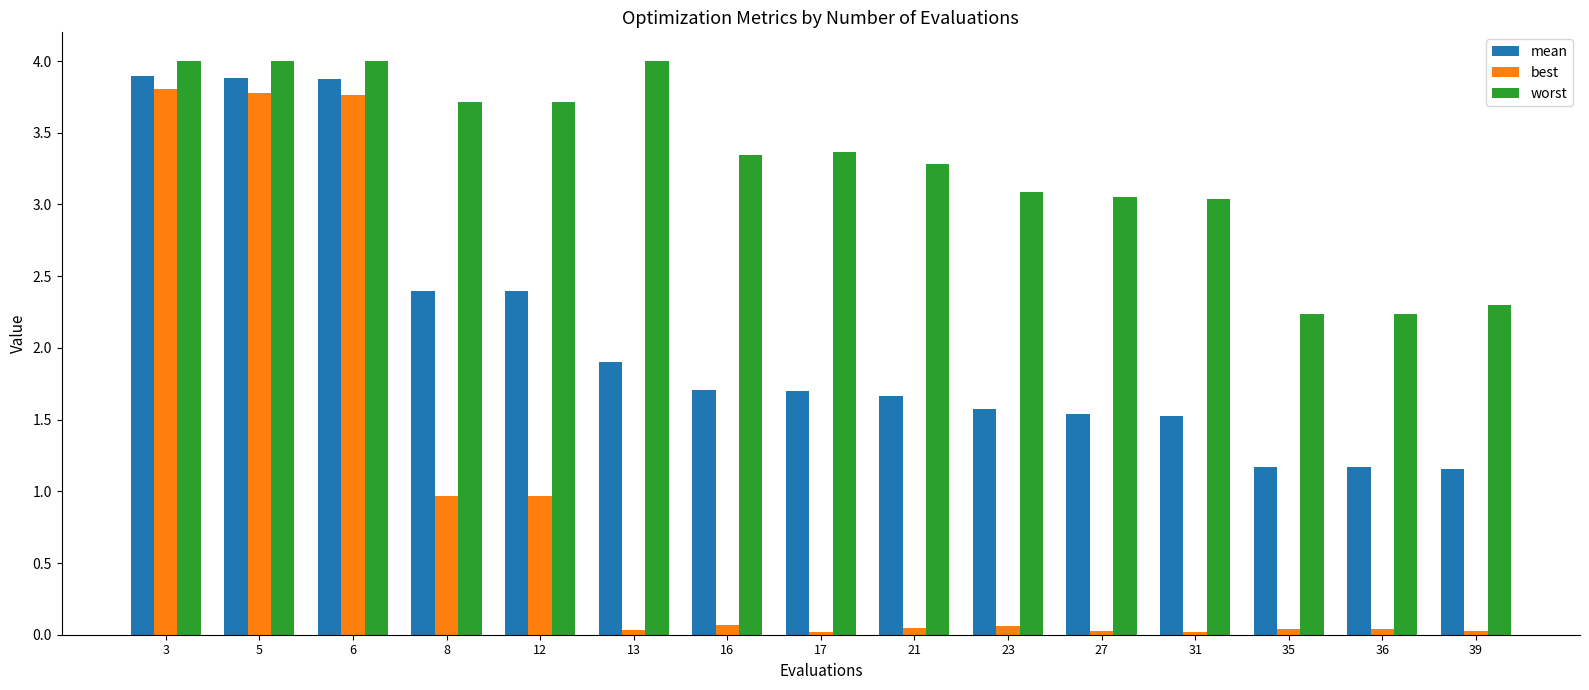

Which series has the widest spread of values?

best